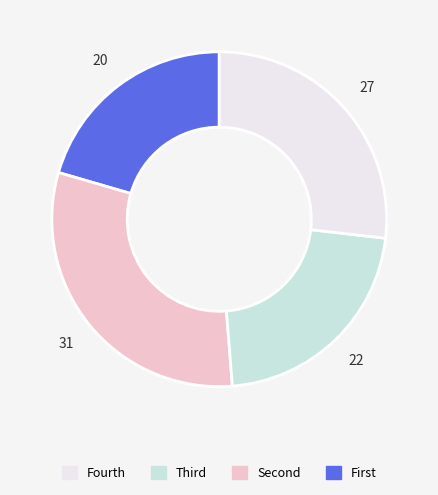

Is there a majority slice in this chart?

No